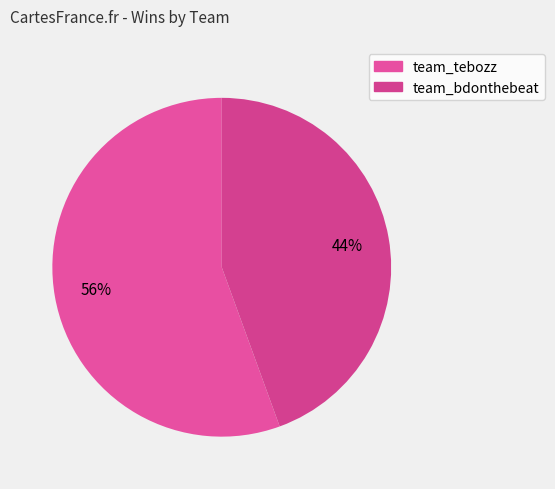

Count the number of slices in the pie.

2